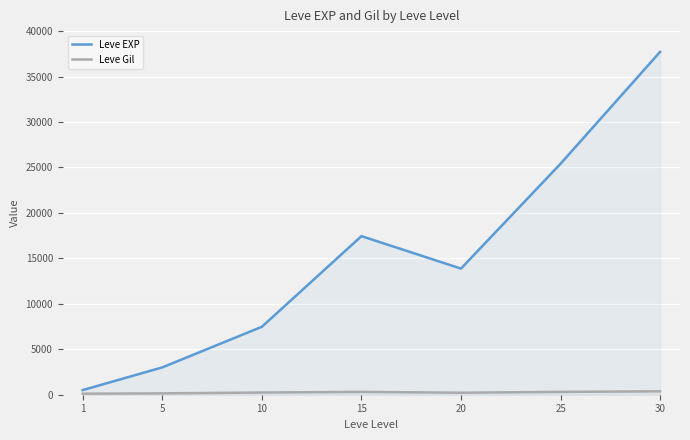

Which series has the widest spread of values?

Leve EXP